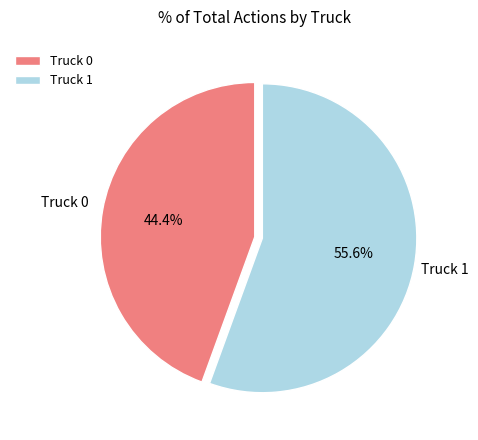

Between Truck 0 and Truck 1, which is larger?

Truck 1